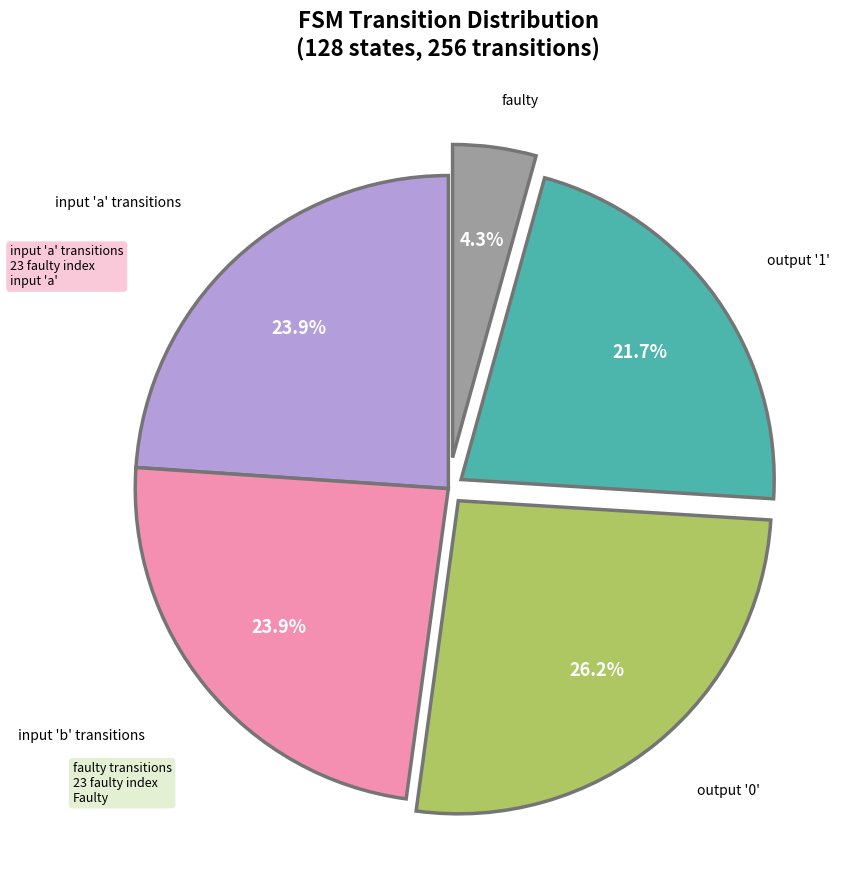

Is there a majority slice in this chart?

No